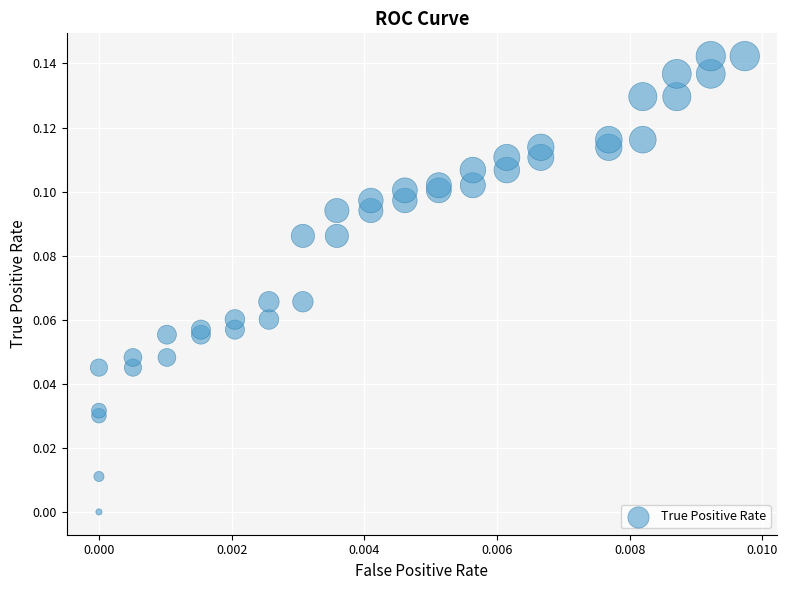

How many points are shown in the scatter plot?

40